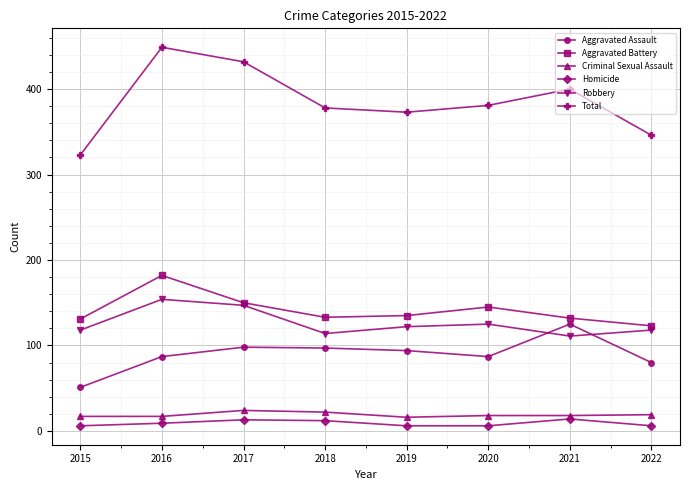

Which series has the largest range (max minus min)?

Total